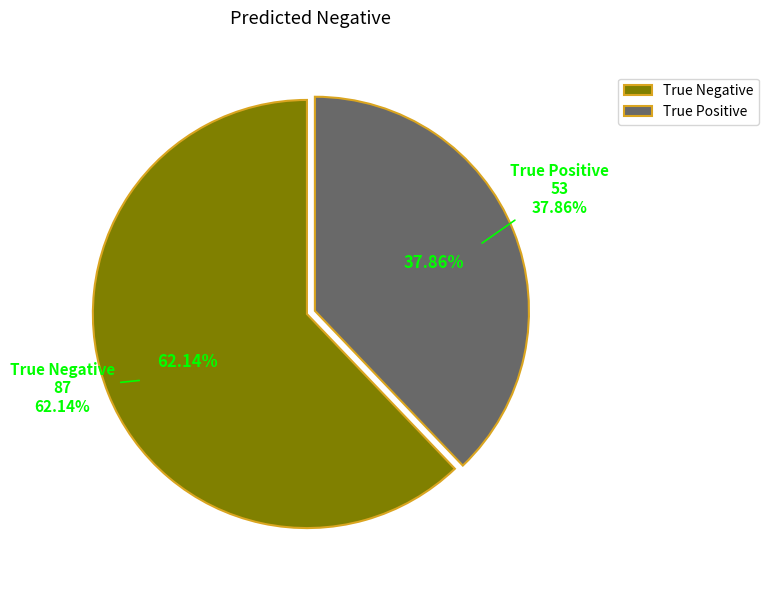

To the nearest percent, what is the difference between the largest and smallest slice percentages?

24%